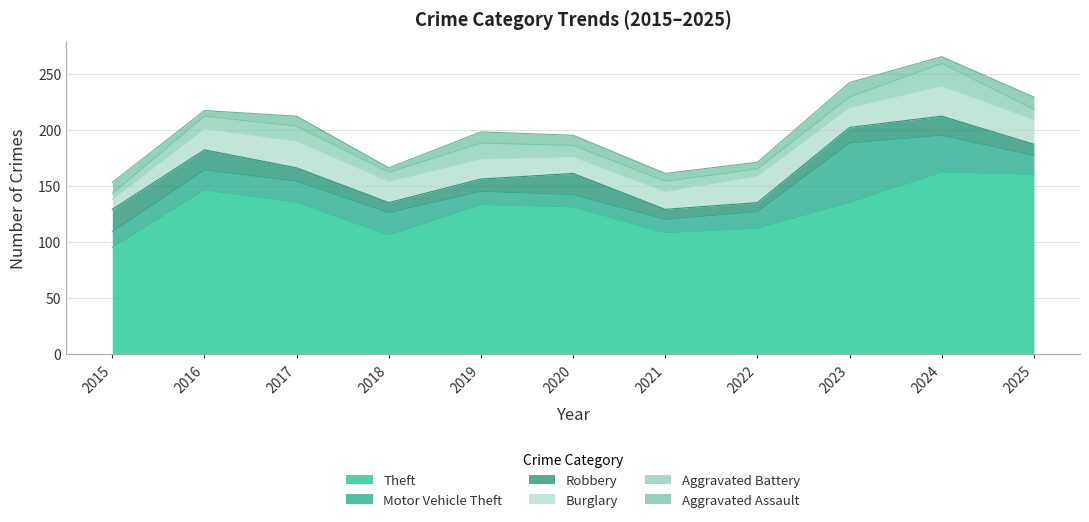

What is the lowest value of the Aggravated Assault series?

4